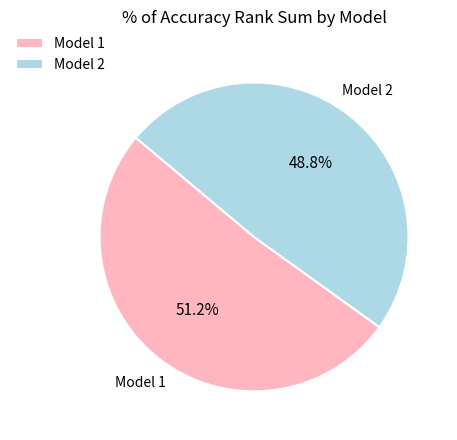

Which category has the biggest portion of the pie?

Model 1